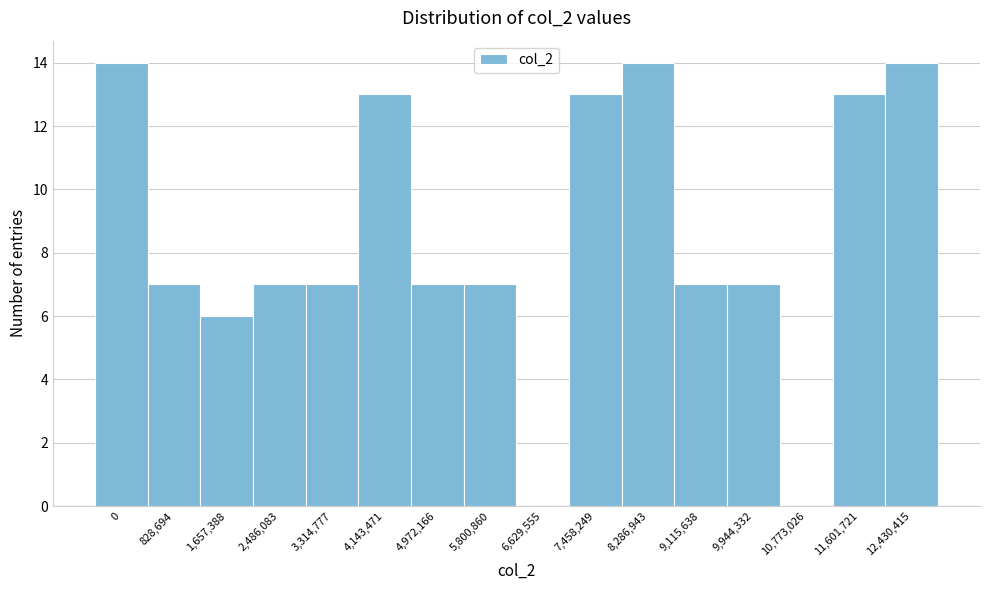

Reading right to left, what are all the values shown in this chart?

12,430,415=14	11,601,721=13	10,773,026=0	9,944,332=7	9,115,638=7	8,286,943=14	7,458,249=13	6,629,555=0	5,800,860=7	4,972,166=7	4,143,471=13	3,314,777=7	2,486,083=7	1,657,388=6	828,694=7	0=14